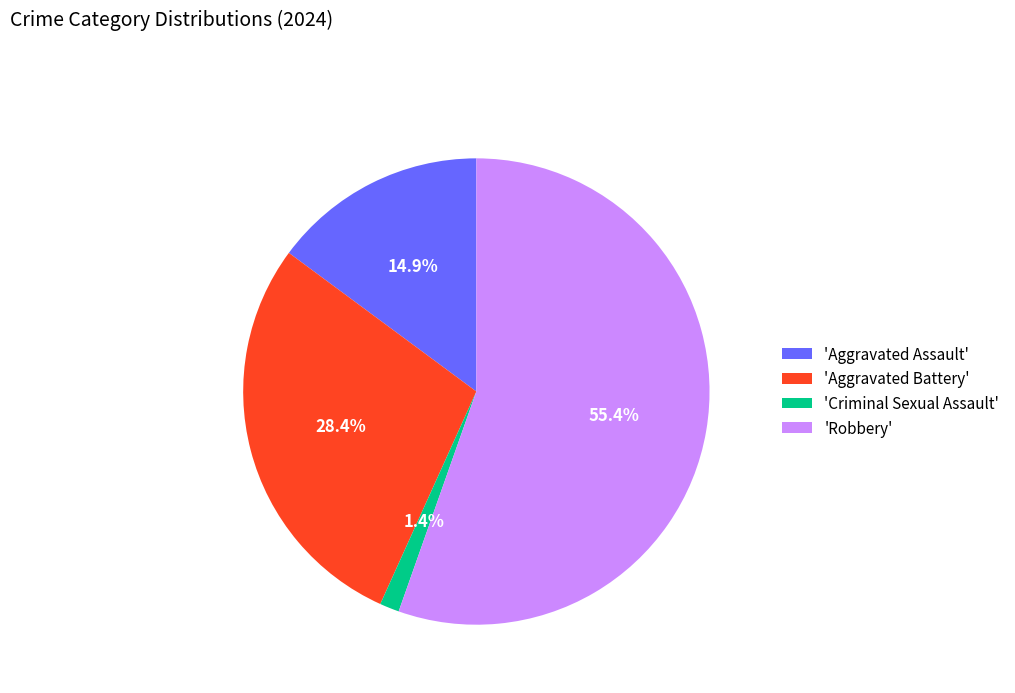

Which category has the biggest portion of the pie?

'Robbery'